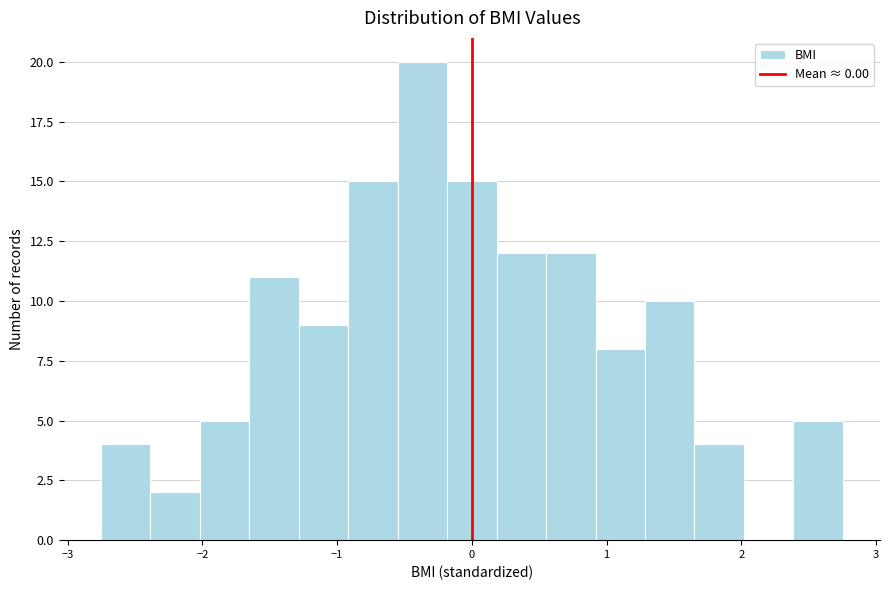

Around what value on the x-axis is the tallest bar? Give the approximate position of its centre, as read against the axis.

-0.4